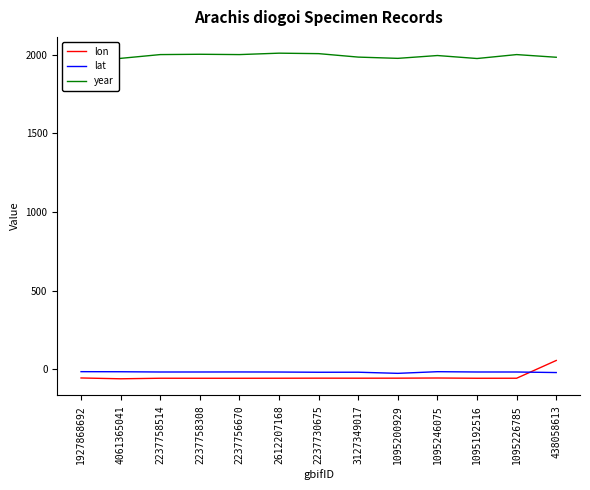

At which label does lon first exceed -57?

1927868692